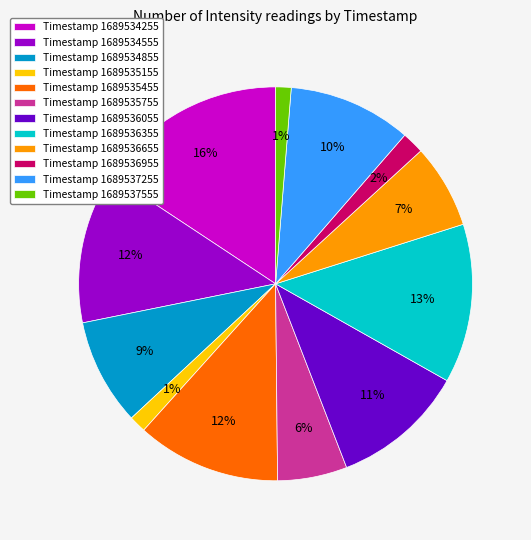

The Timestamp 1689535155 slice represents 1% of the pie. True or false?

True